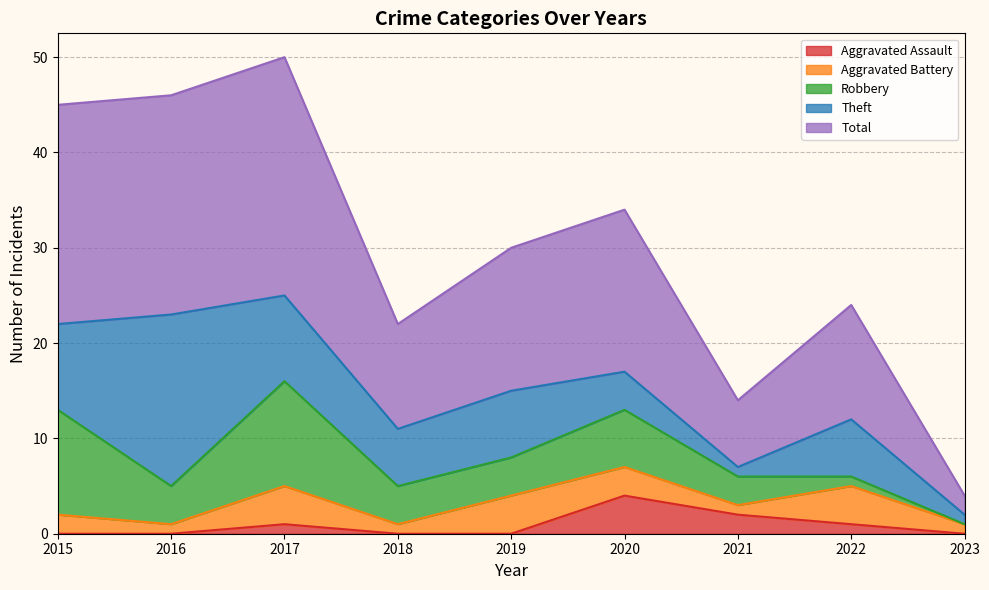

What is the value of the Total point at the 7th from the left?

7